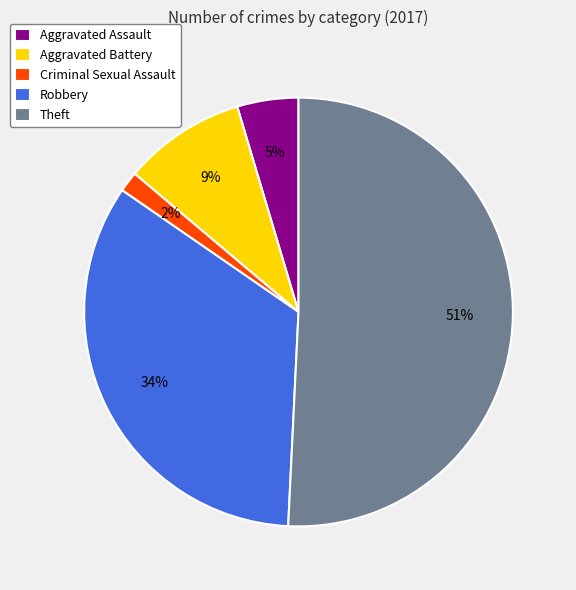

Combined, do Robbery and Criminal Sexual Assault account for over 50%?

No